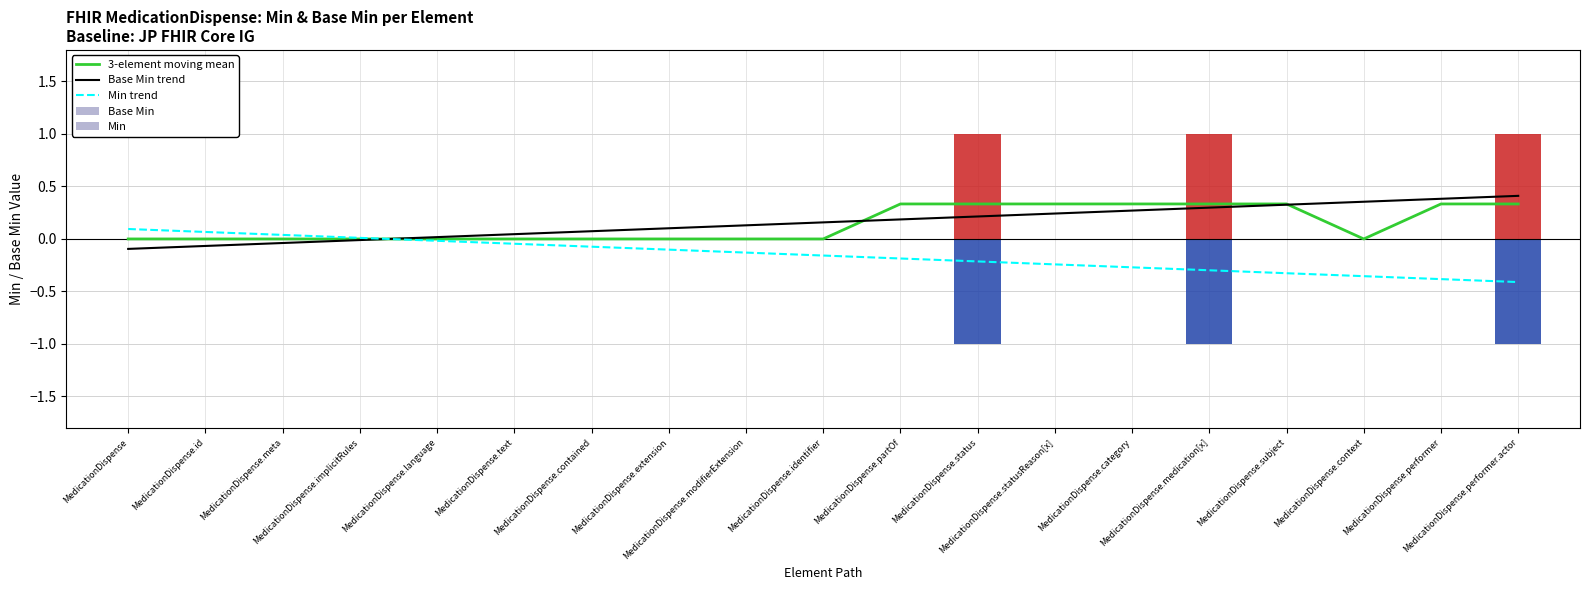

What is the value of the 3-element moving mean bar at the 11th from the left?

0.3